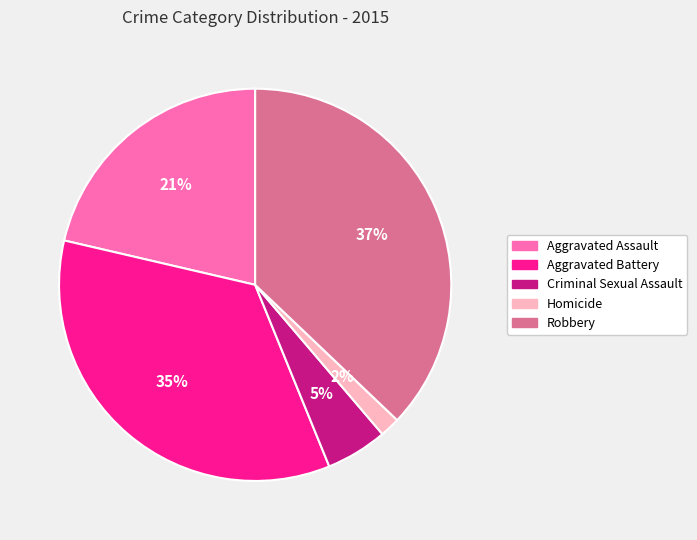

Count the number of slices in the pie.

5